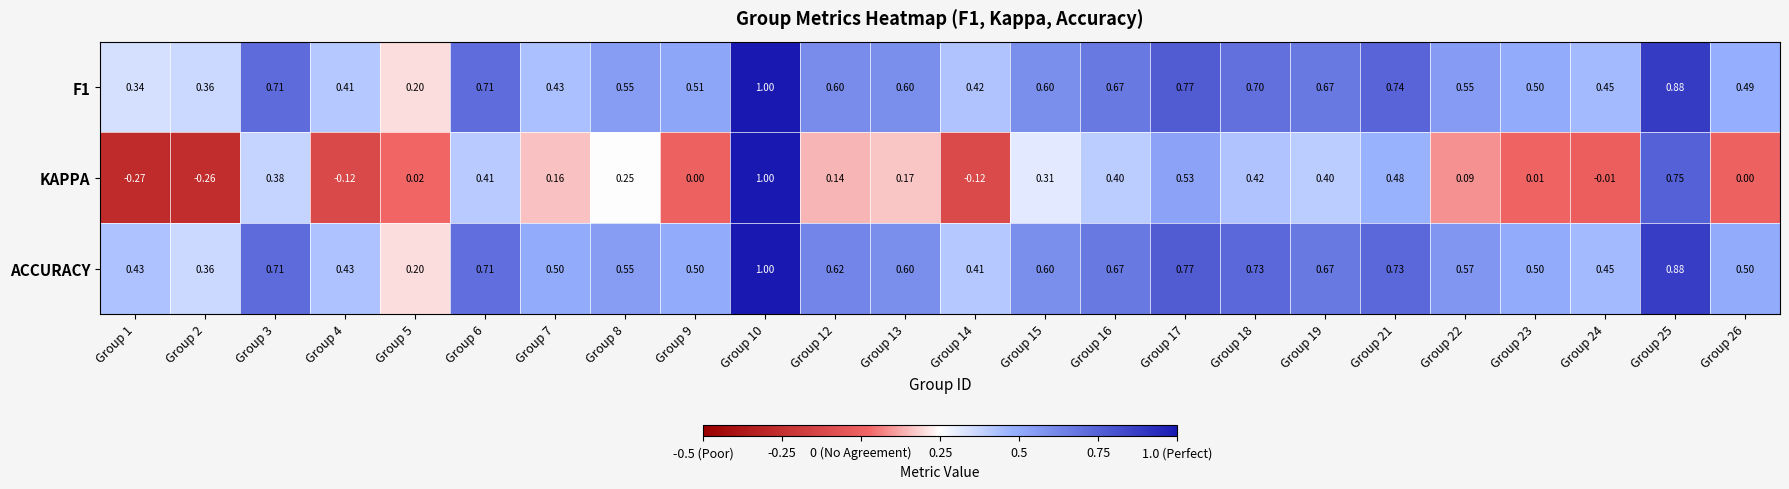

Which series has the widest spread of values?

KAPPA